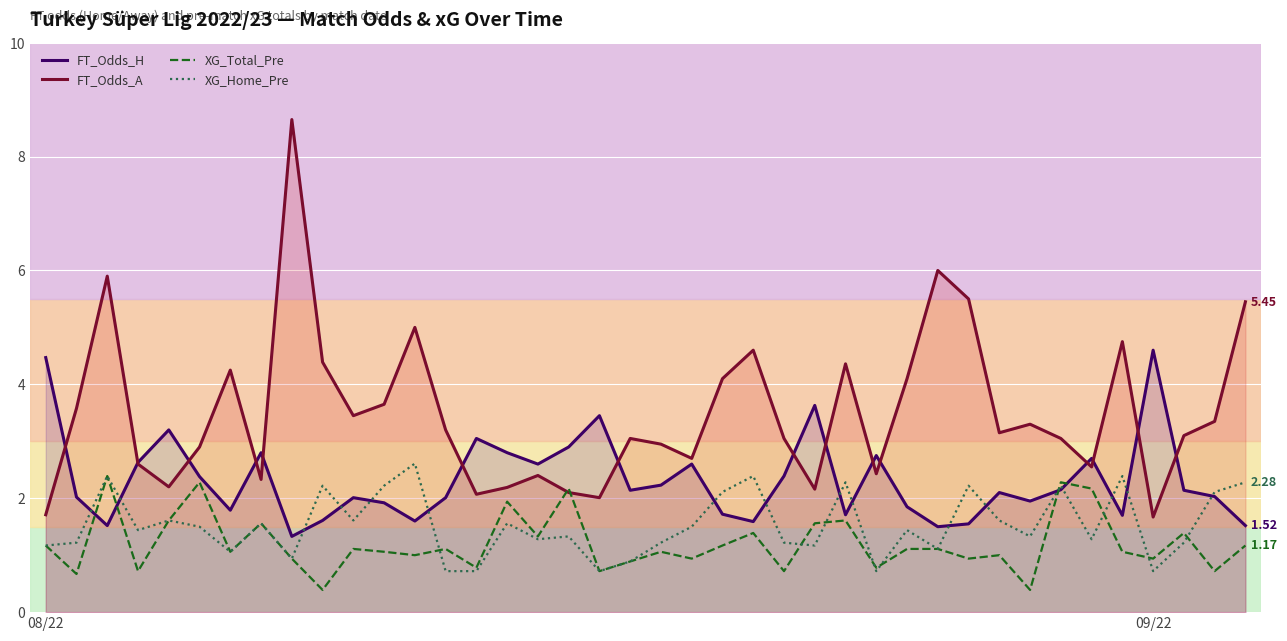

At which label is XG_Total_Pre closest to 1?

12